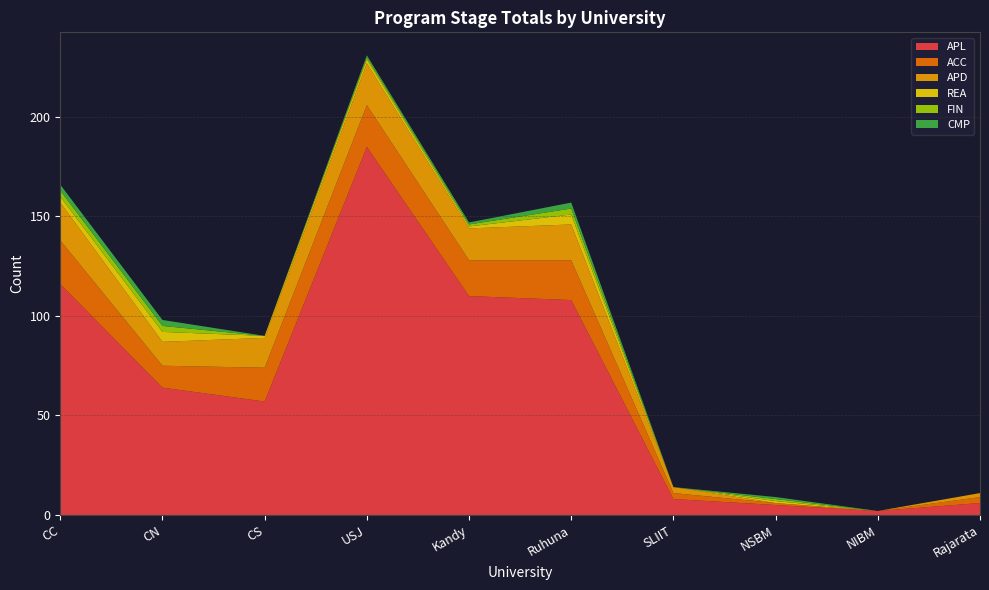

Reading right to left, extract all data points from this chart.

APL: 6	2	5	8	108	110	185	57	64	116
ACC: 3	0	1	3	20	18	21	17	11	22
APD: 2	0	0	3	18	16	21	15	12	19
REA: 0	0	1	0	5	1	2	1	5	3
FIN: 0	0	1	0	3	1	1	0	3	3
CMP: 0	0	1	0	3	1	1	0	3	3